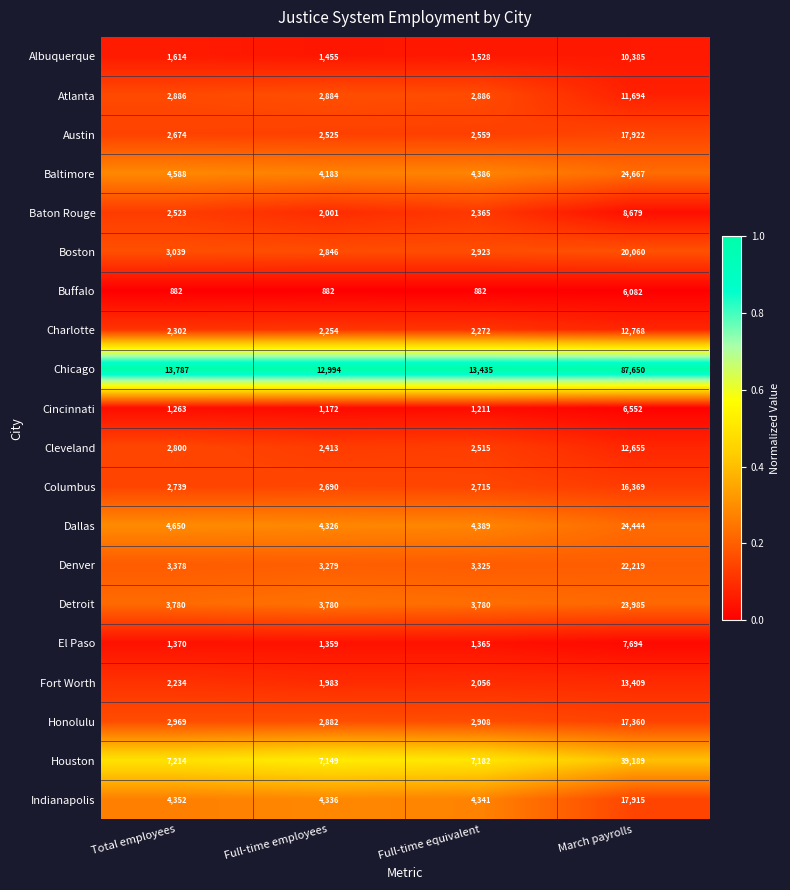

Where is Denver nearest to the value 12749?

Total employees